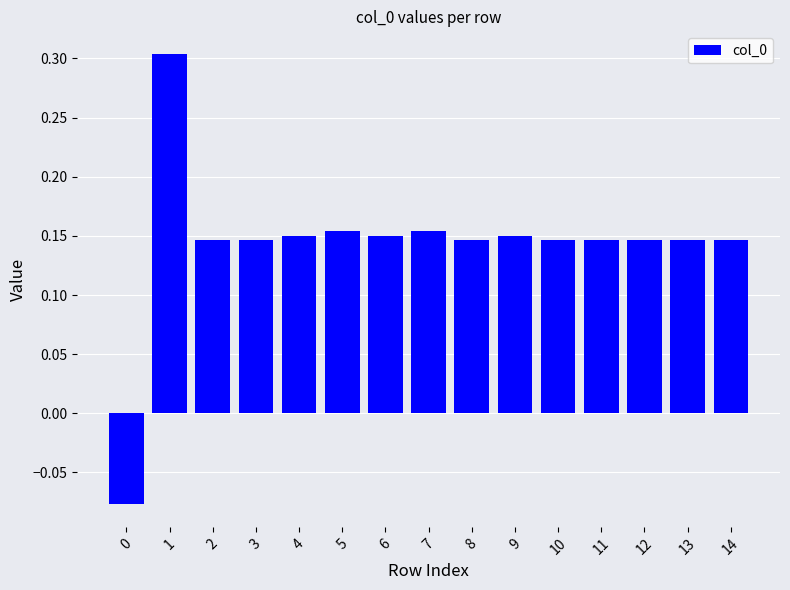

Count the values in the range 0 to 1.

14